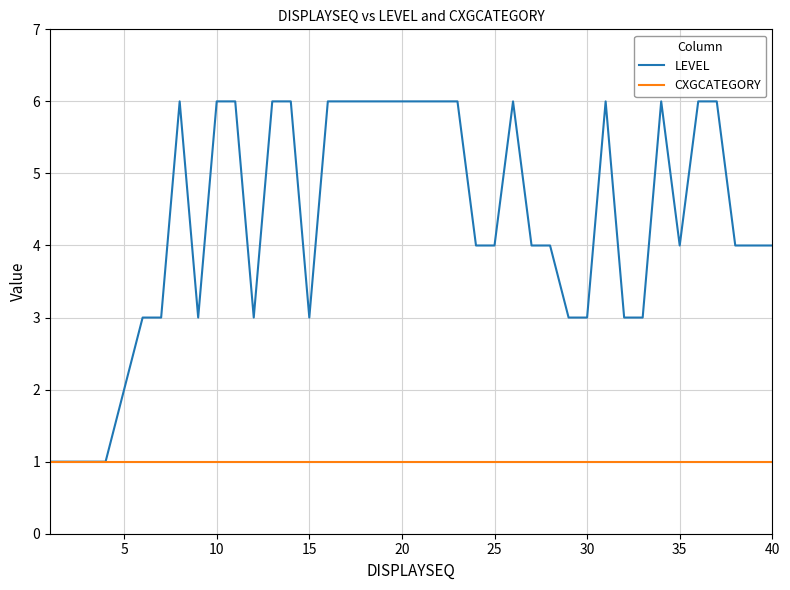

What is the difference between the second highest and minimum values in the LEVEL series?

5